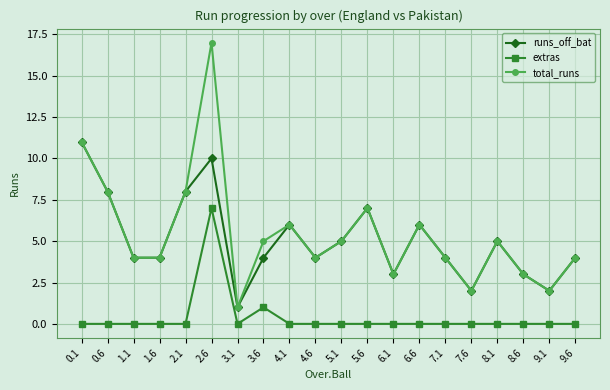

Does the chart display data point markers on the line(s)?

Yes